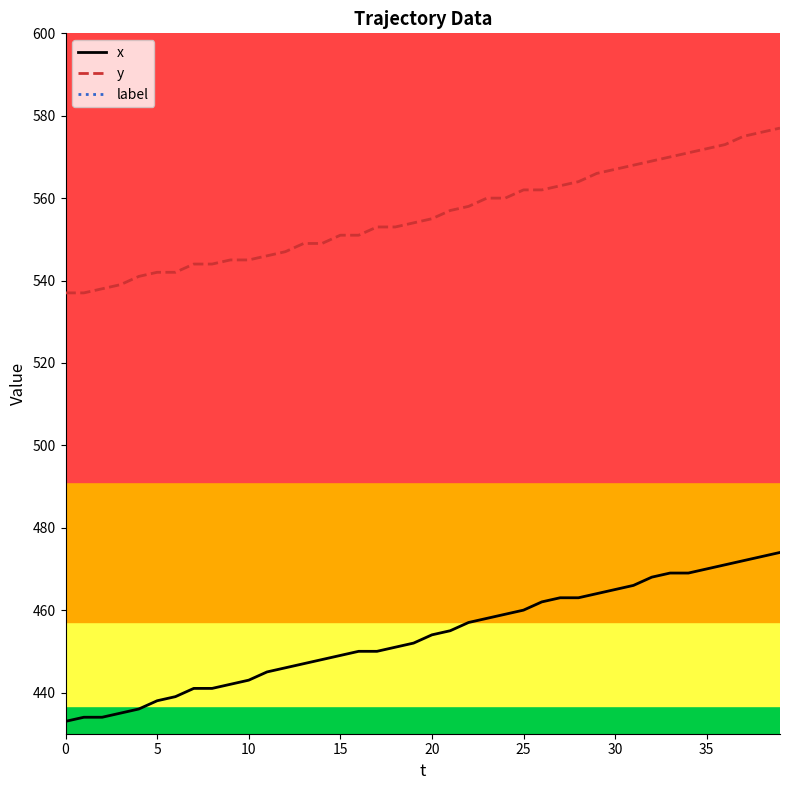

True or false: x and y intersect in this chart.

False